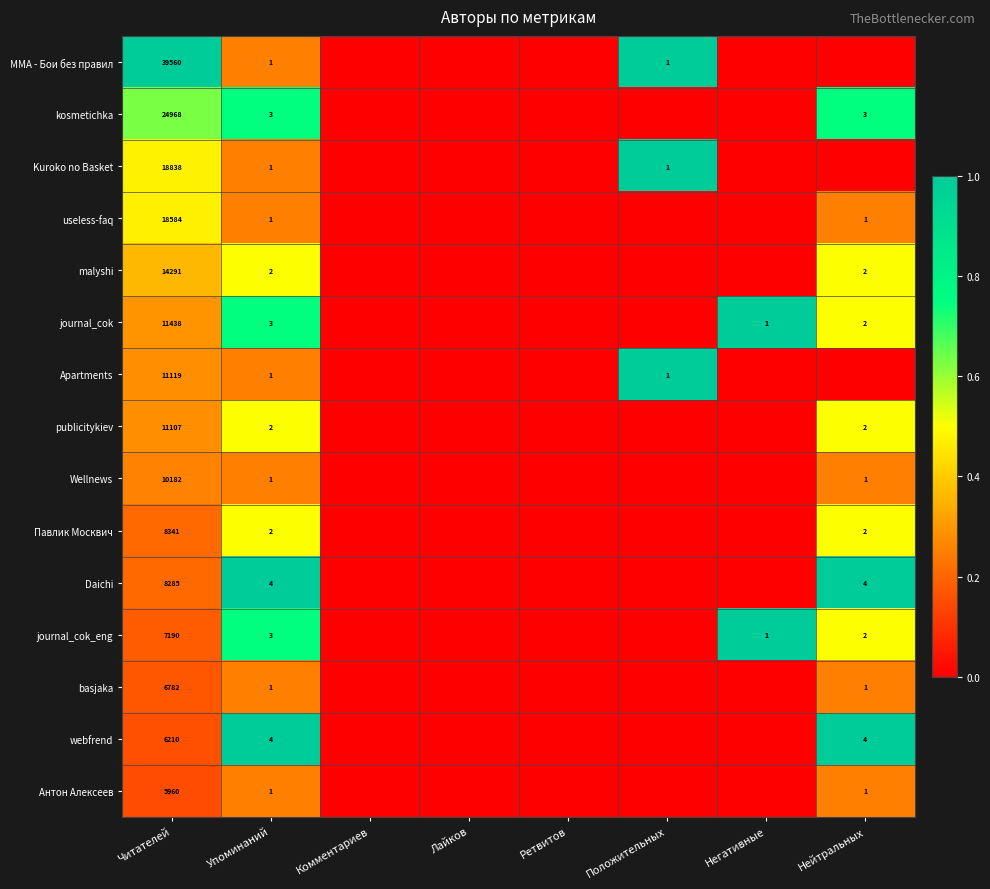

The value of publicitykiev at Упоминаний is 2. True or false?

True